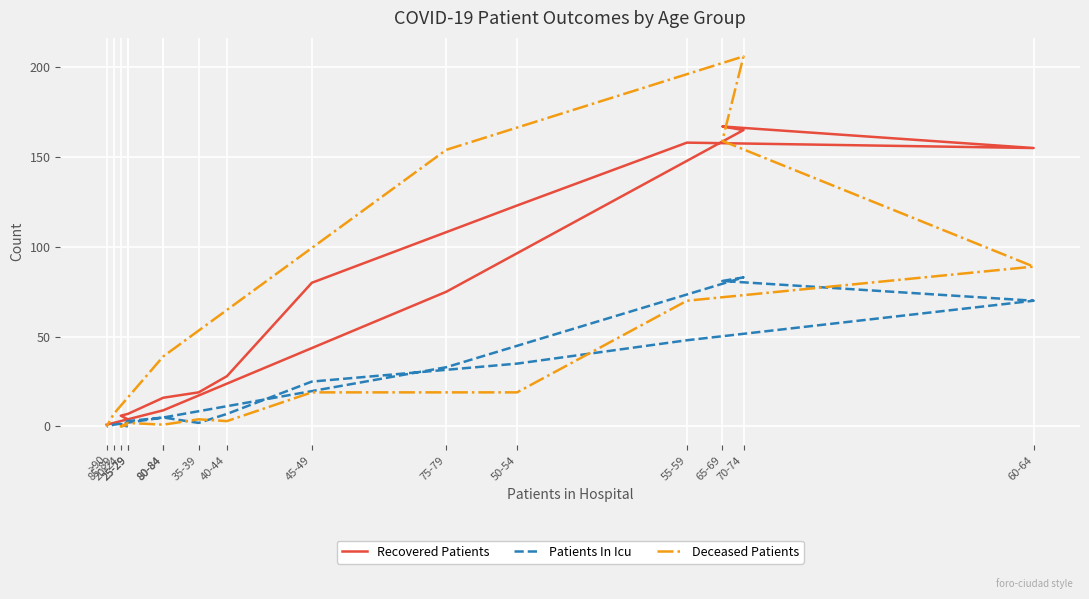

How many interior local valleys does the Patients In Icu series have?

1